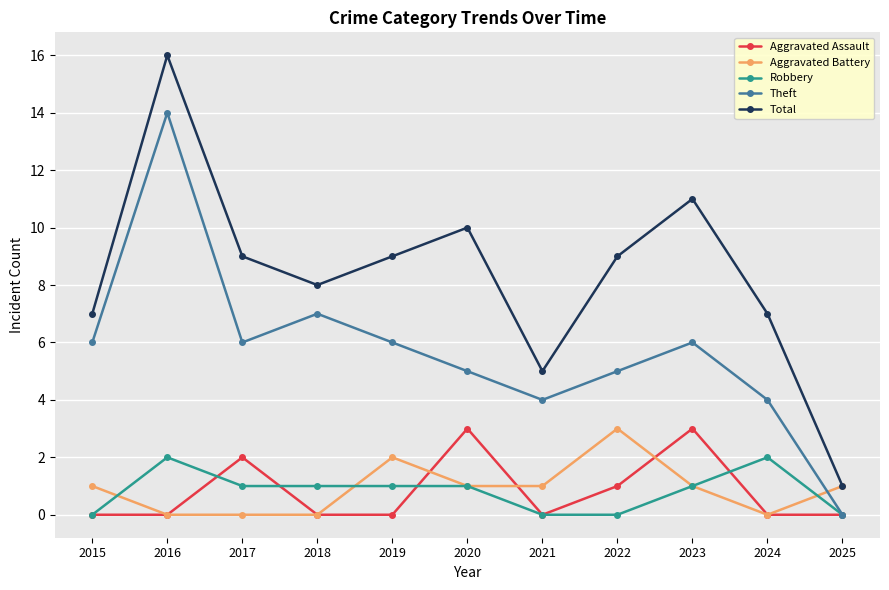

Is the value of Aggravated Assault at 2020 greater than the value of Theft at 2017?

No